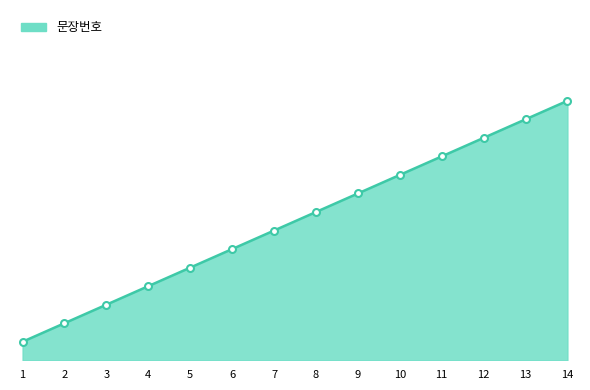

Is this an area chart (filled region under the line)?

Yes